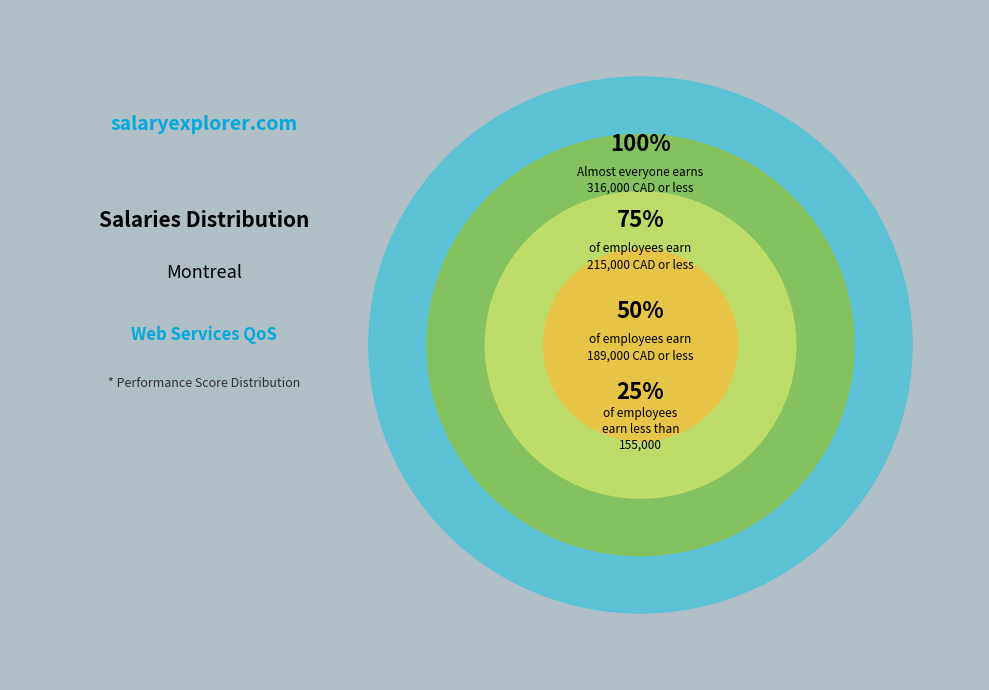

Is there any slice that represents more than half of the pie?

Yes